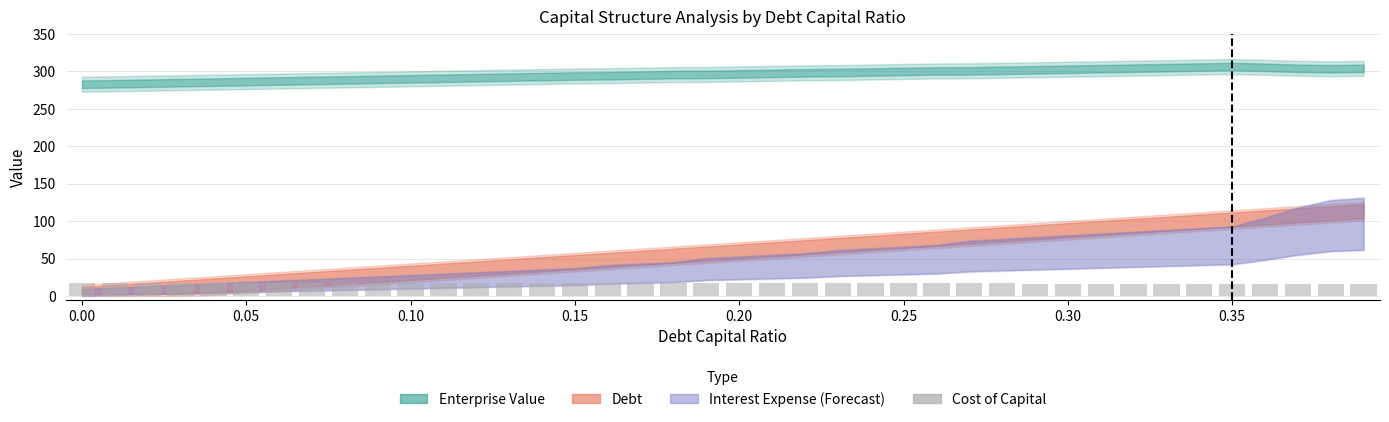

What is the sum of all values?

680.3